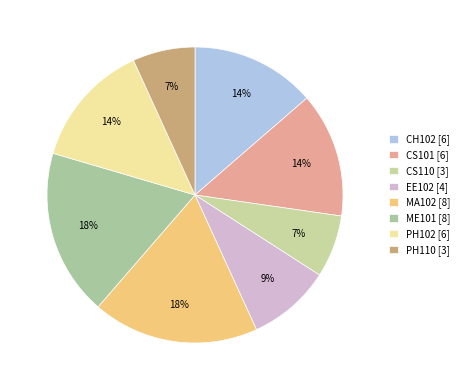

To the nearest percent, what portion does EE102 represent?

9%